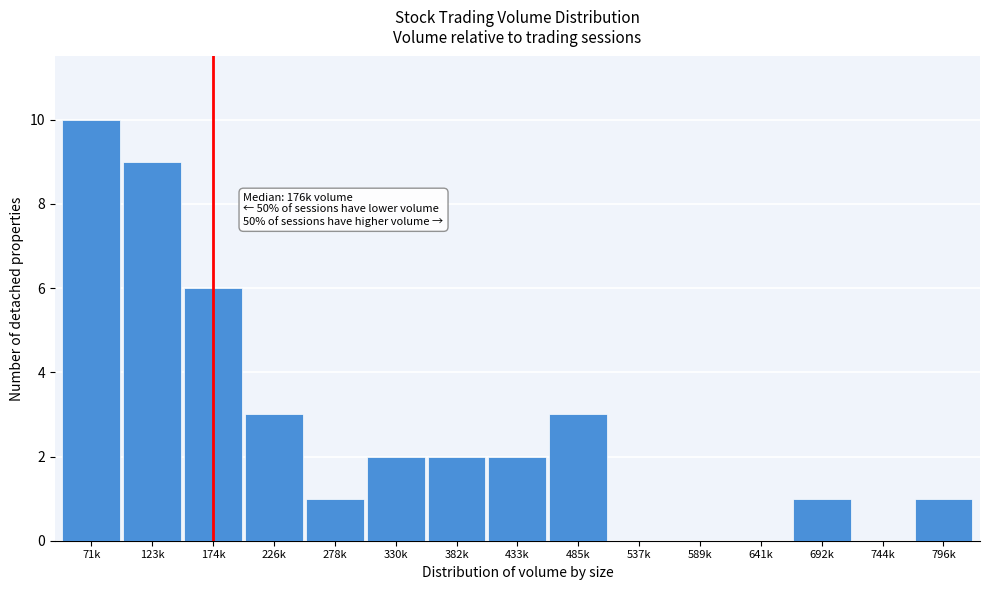

Reading left to right, what are all the values shown in this chart?

71k=10	123k=9	174k=6	226k=3	278k=1	330k=2	382k=2	433k=2	485k=3	537k=0	589k=0	641k=0	692k=1	744k=0	796k=1